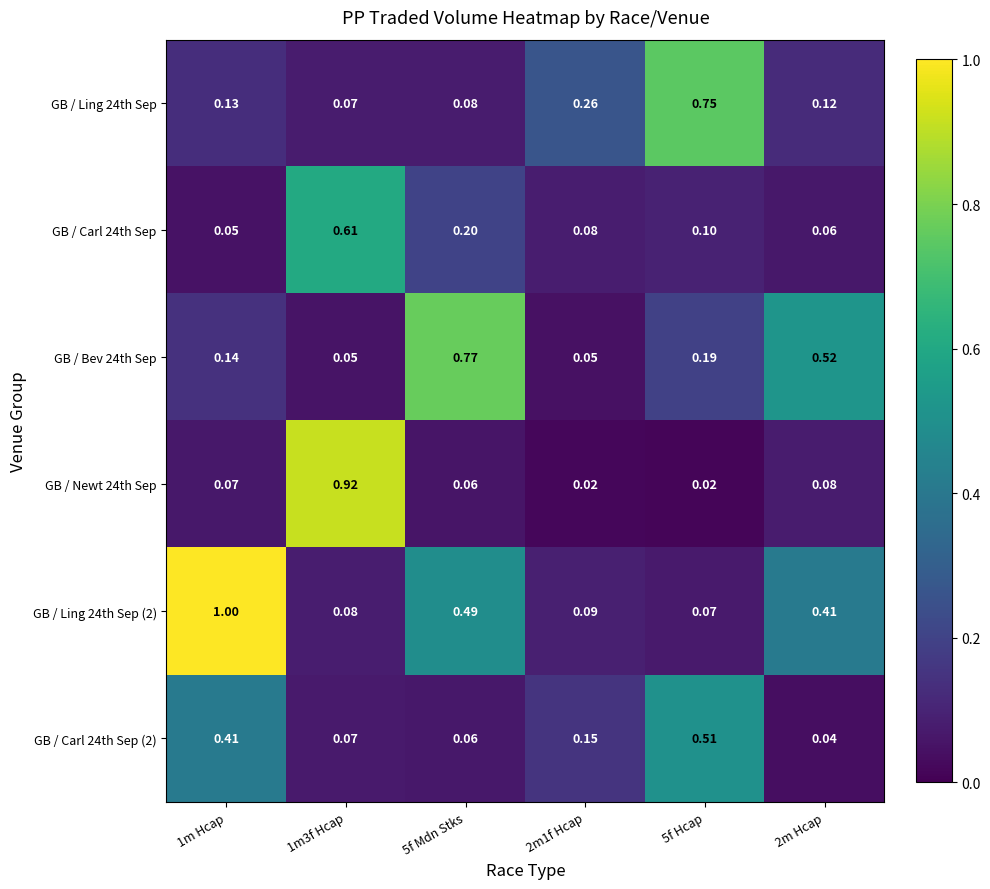

What is the difference between the highest and lowest values at 2m Hcap?

0.5